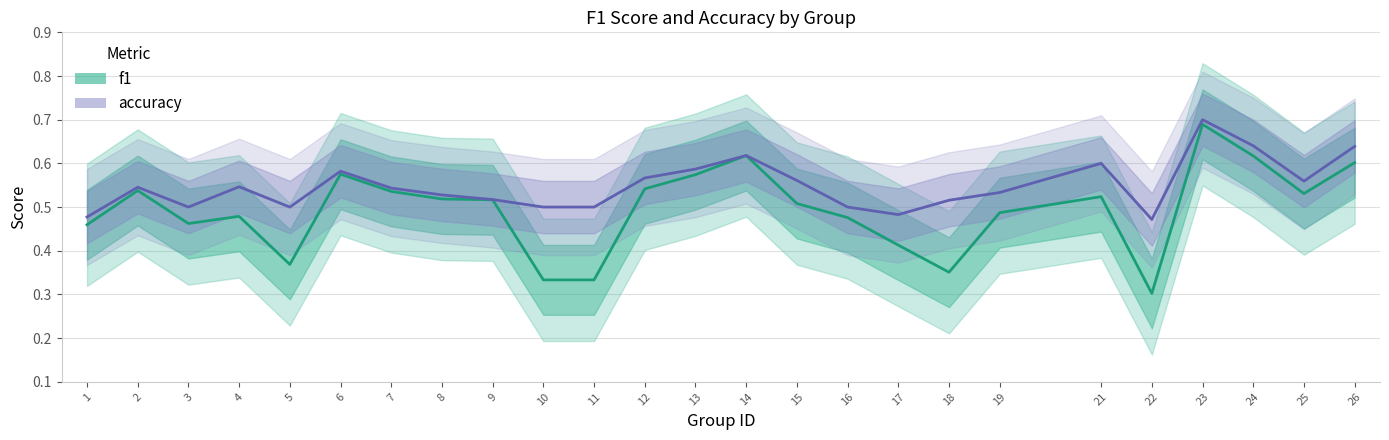

Between 22 and 5, which is larger?

5